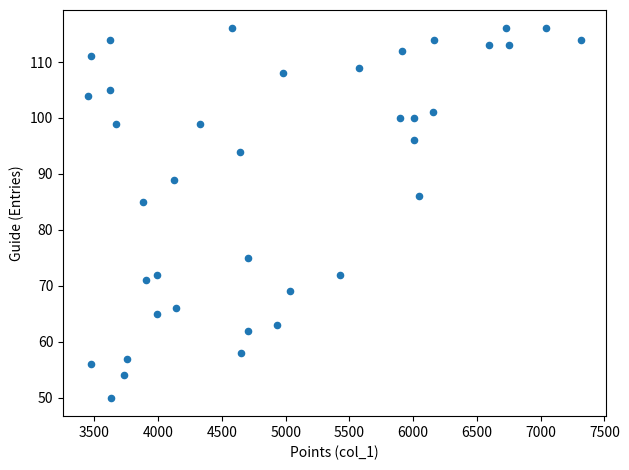

What is the range of Y values (max minus min)?

66